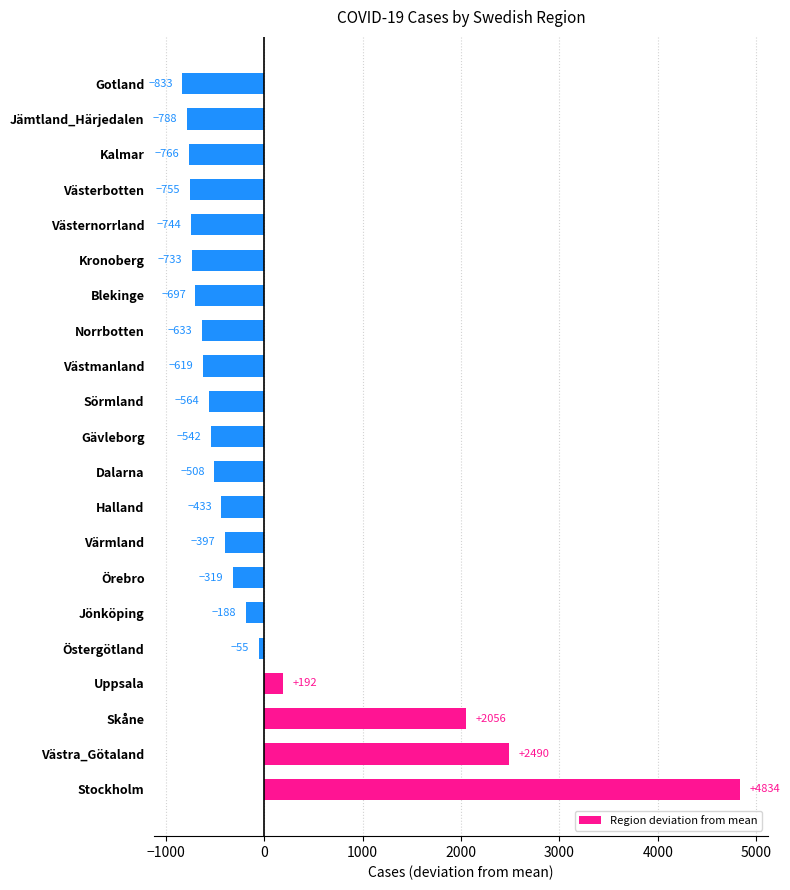

Is it true that the value at Jönköping is -187.9?

True